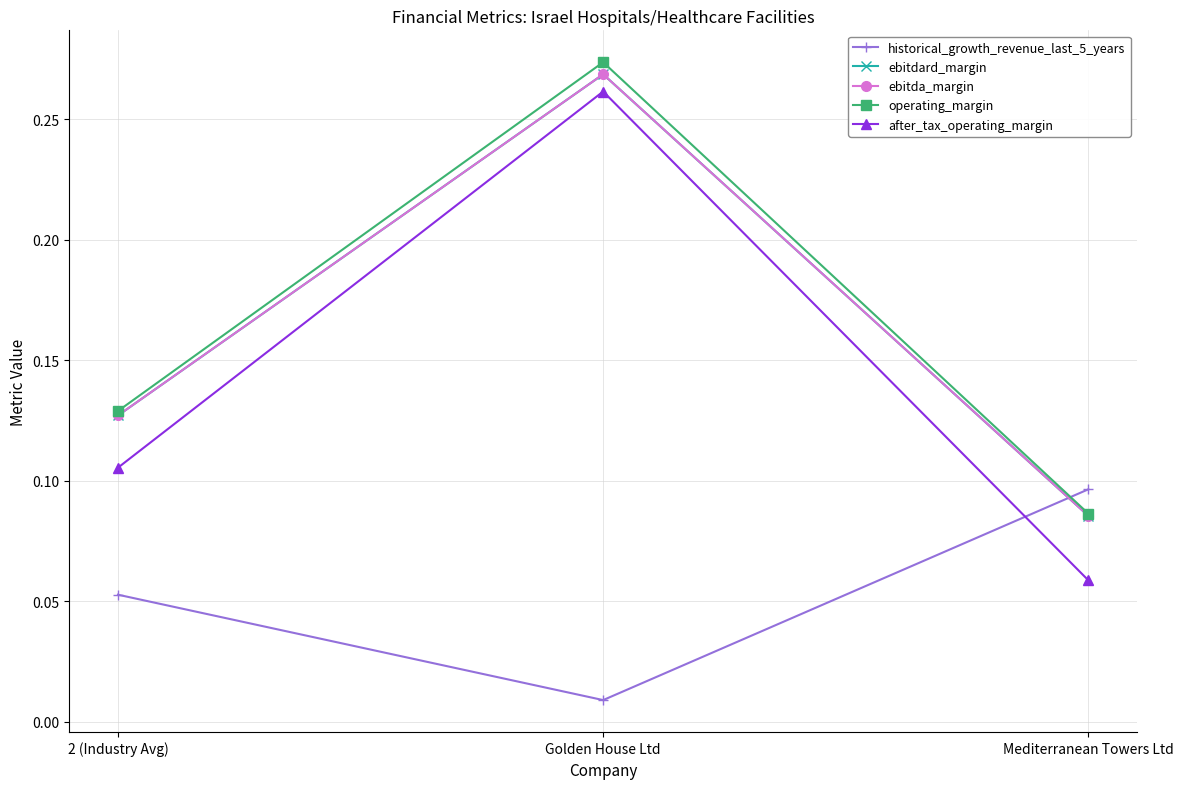

Does the chart have visible grid lines?

Yes